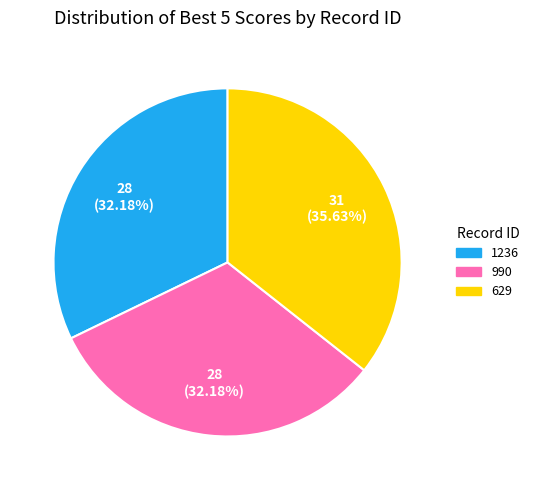

To the nearest percent, what portion does 990 represent?

32%